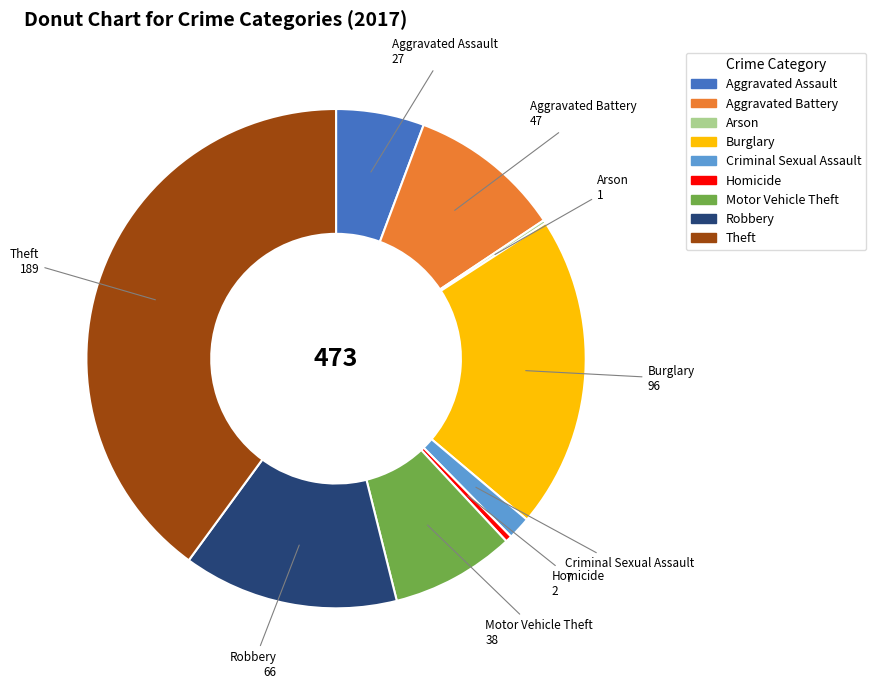

The Motor Vehicle Theft slice represents 2% of the pie. True or false?

False